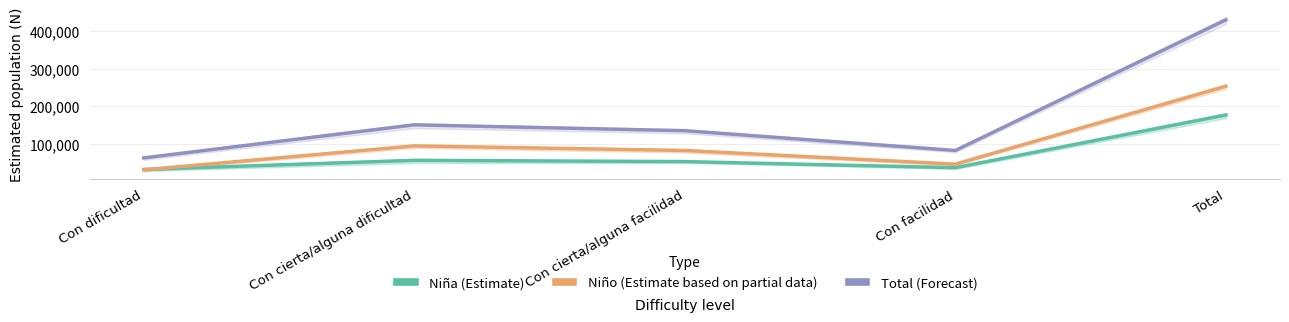

Rank the series at Con facilidad from highest to lowest value.

Total (Forecast), Niño (Estimate based on partial data), Niña (Estimate)